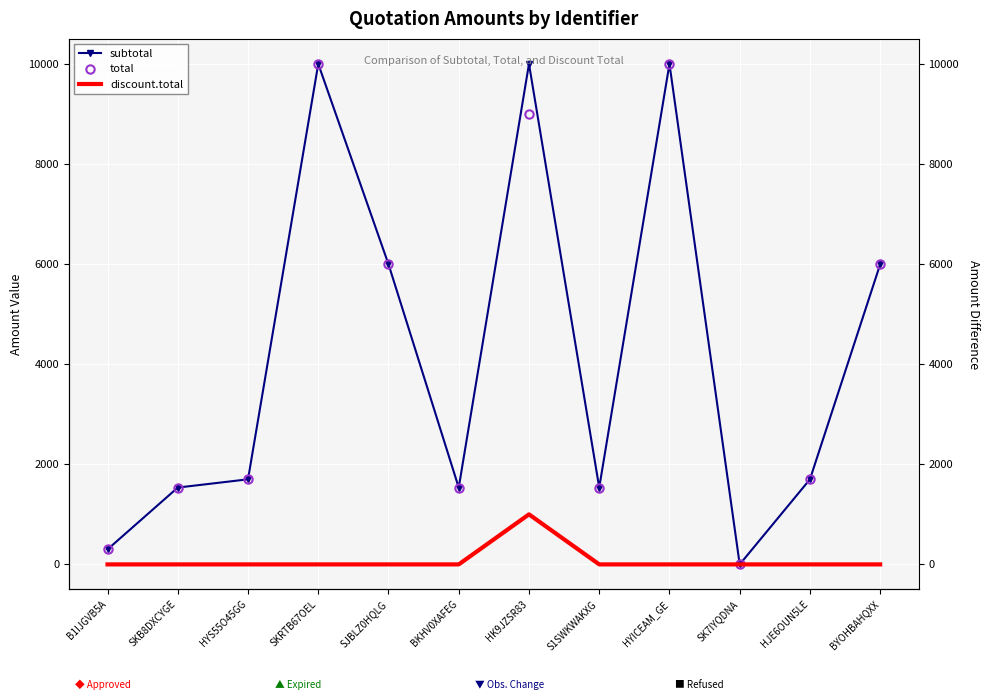

What is the sum of the total values at B1IJGVB5A and SKB8DXCYGE?

1835.0